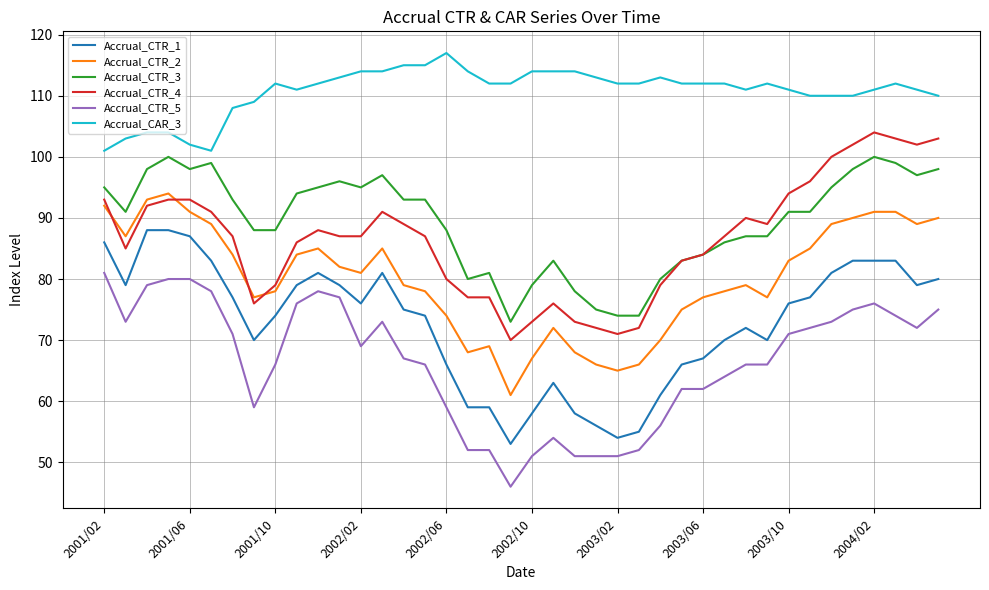

How many lines are shown in the chart?

6